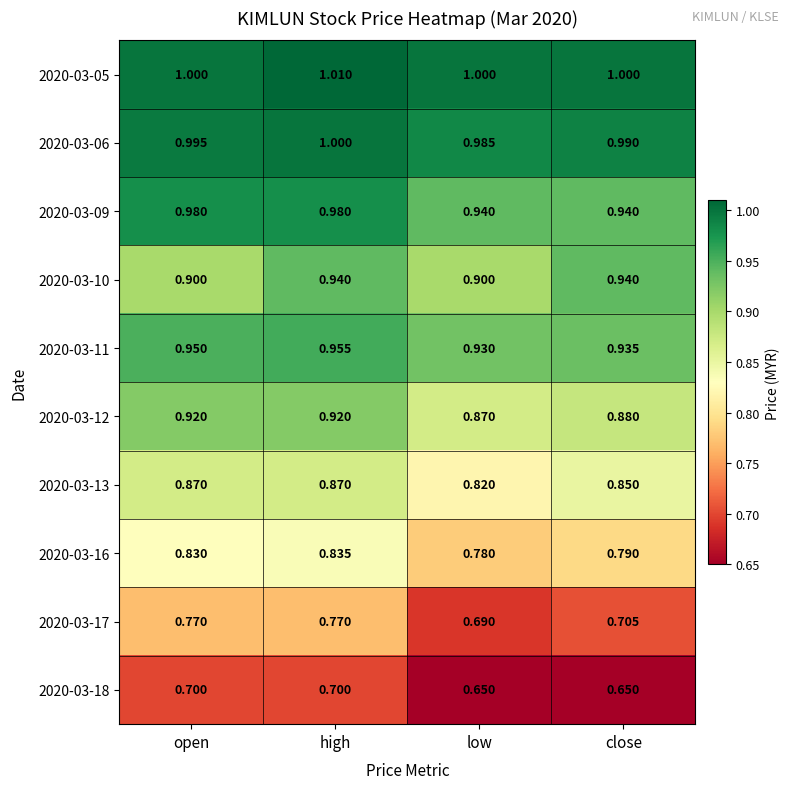

What is the smallest value displayed?

0.7